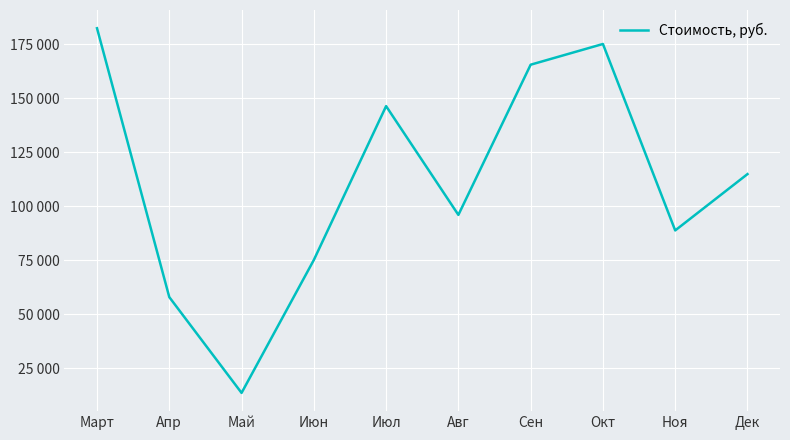

Does the chart have visible grid lines?

Yes